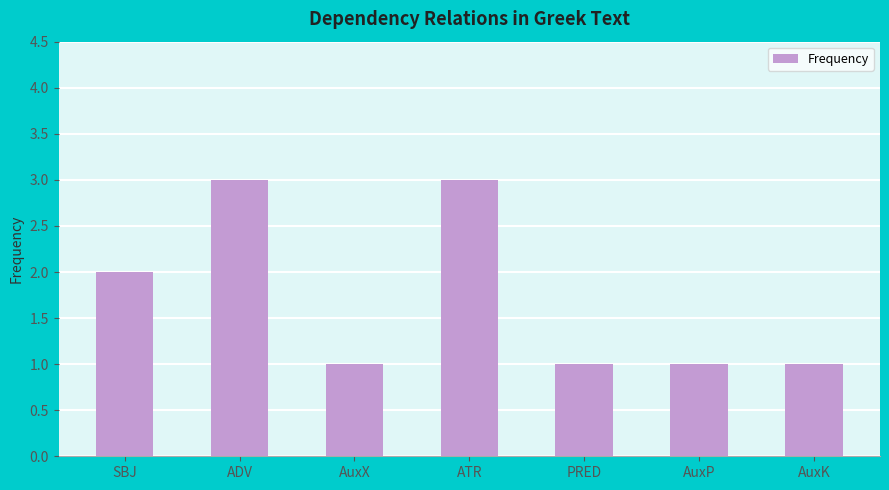

What value does the data have at ATR?

3